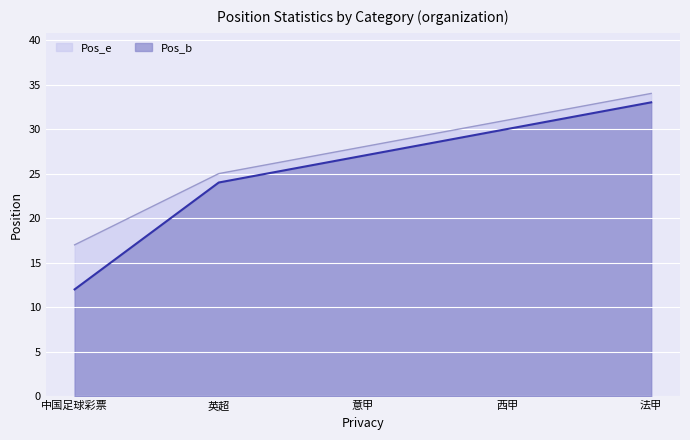

Does the chart display data point markers on the line(s)?

No